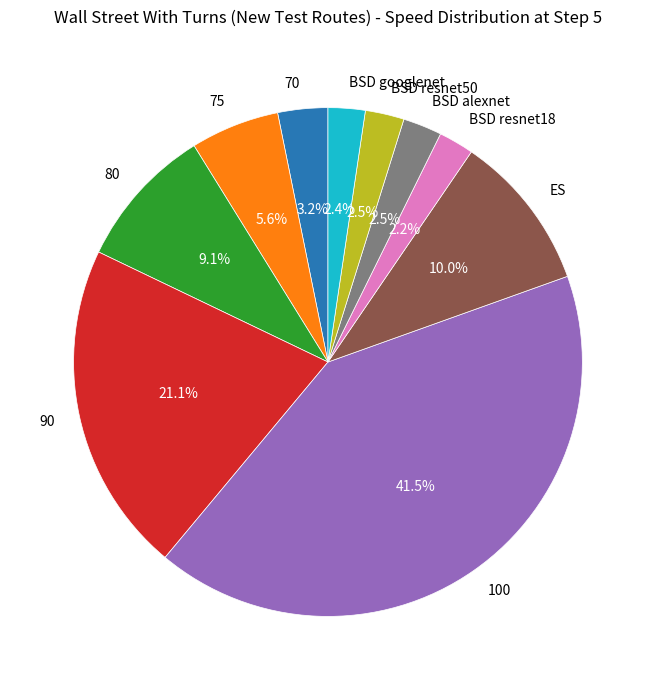

Does ES represent more than half of the total?

No